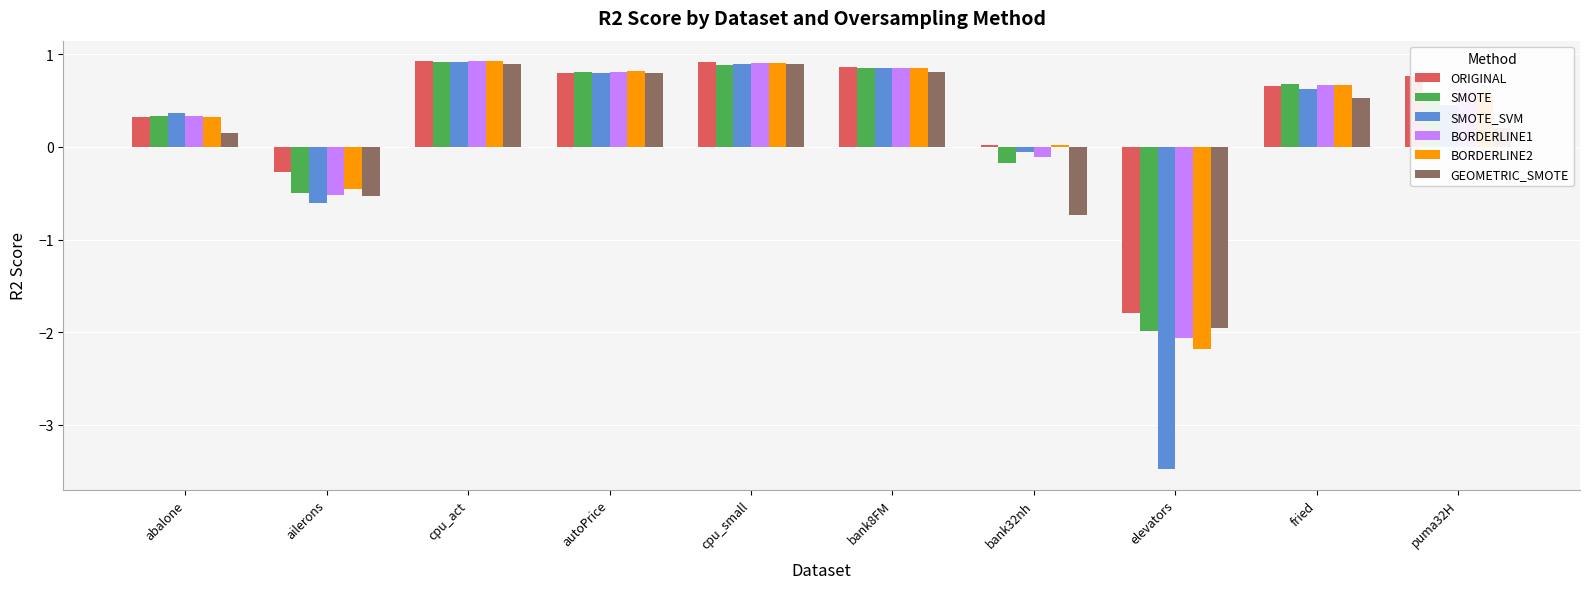

Which series changed the most between bank32nh and fried?

GEOMETRIC_SMOTE